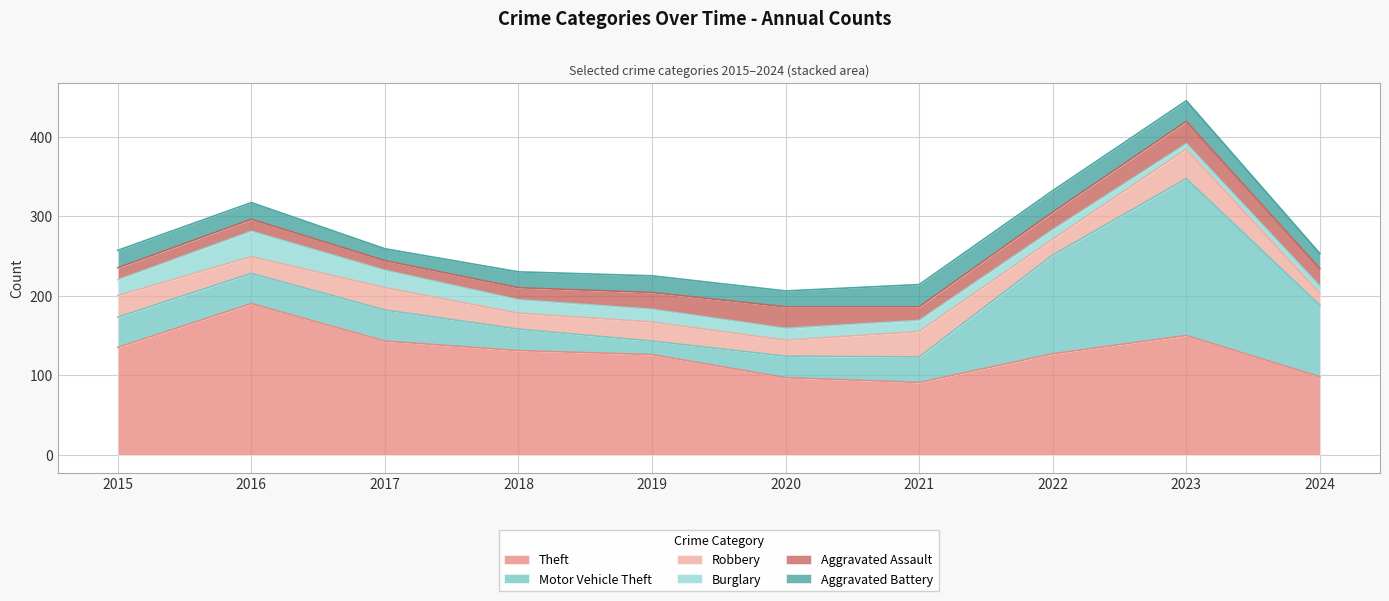

The value of Aggravated Assault at 2021 is 4. True or false?

False